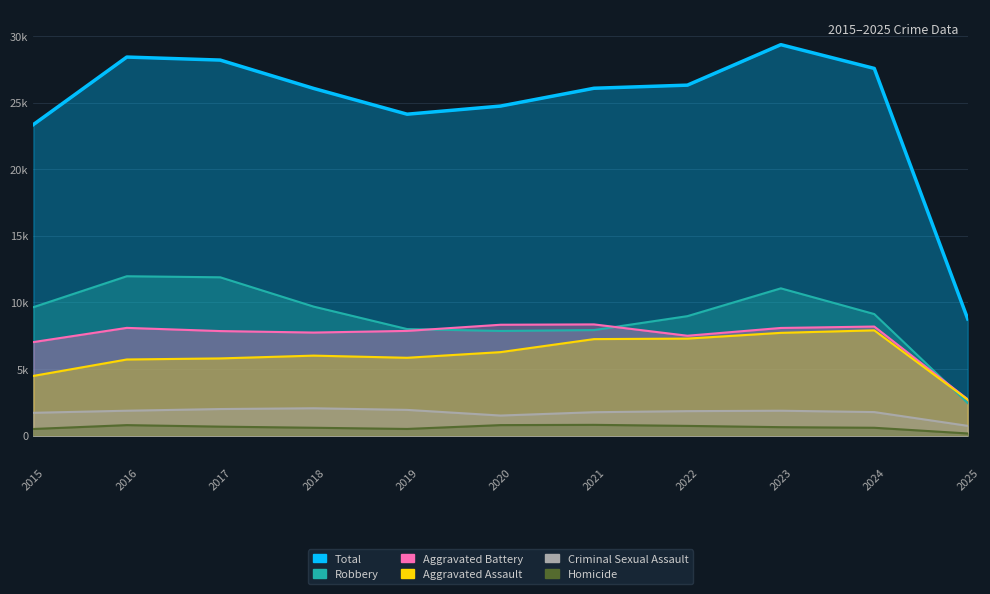

Does the chart display data point markers on the line(s)?

No